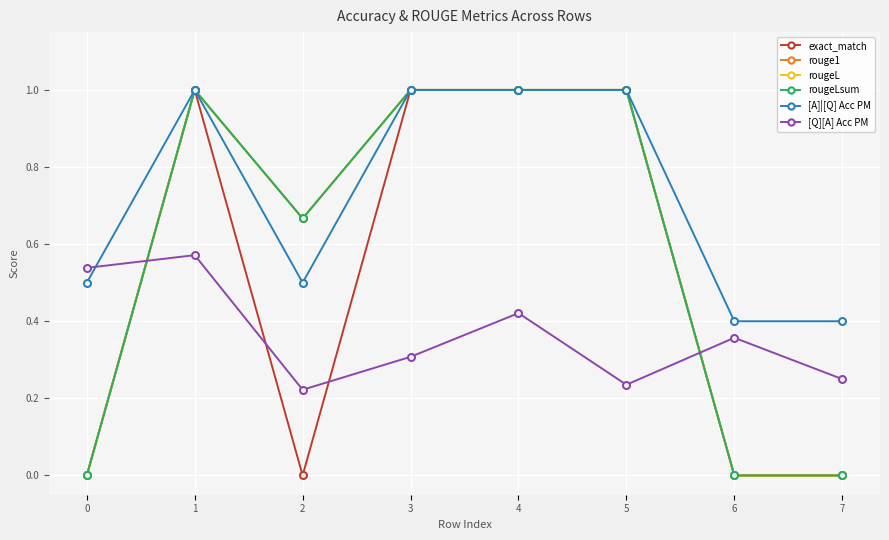

At which category is the sum across all series the highest?

1